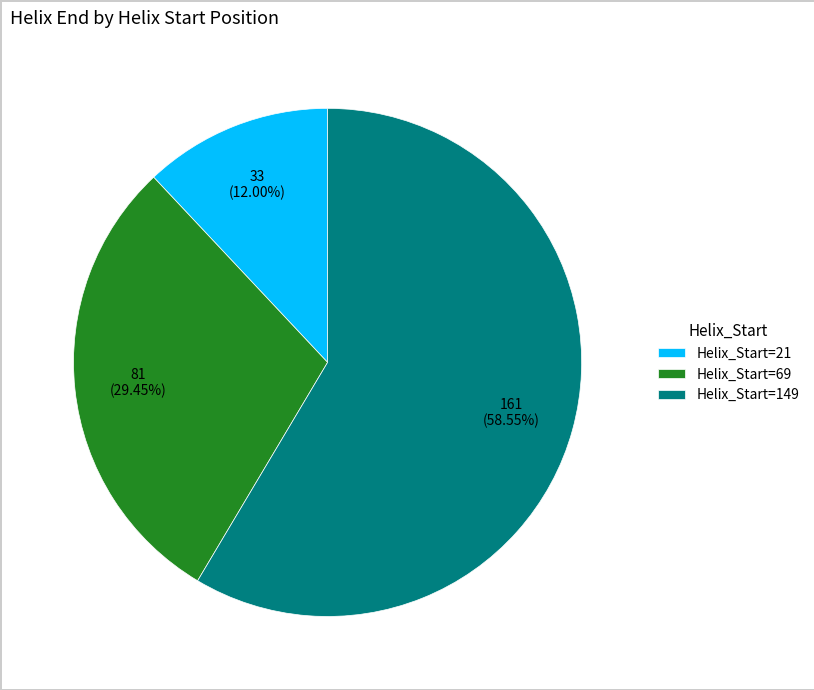

Do Helix_Start=21 and Helix_Start=149 together represent more than half of the pie?

Yes